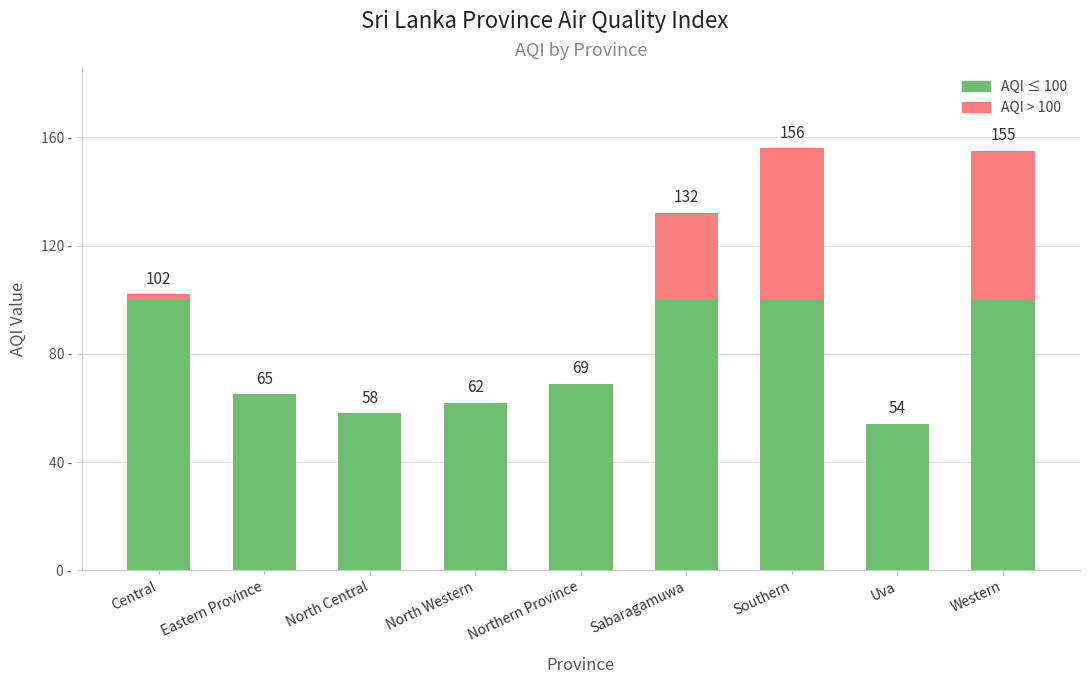

What is the sum of all values?

853